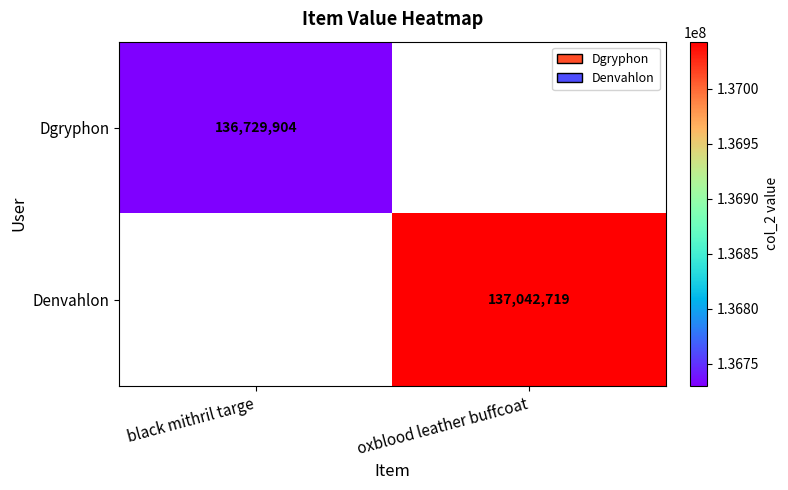

The value of Denvahlon at oxblood leather buffcoat is 91518672. True or false?

False